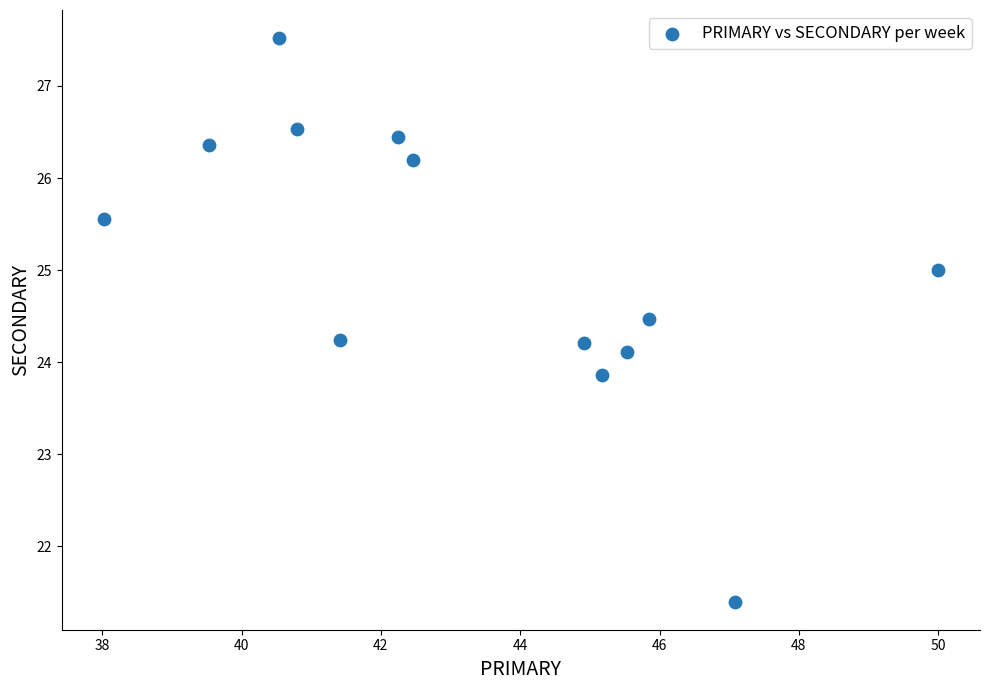

What is the range of X values (max minus min)?

12.0